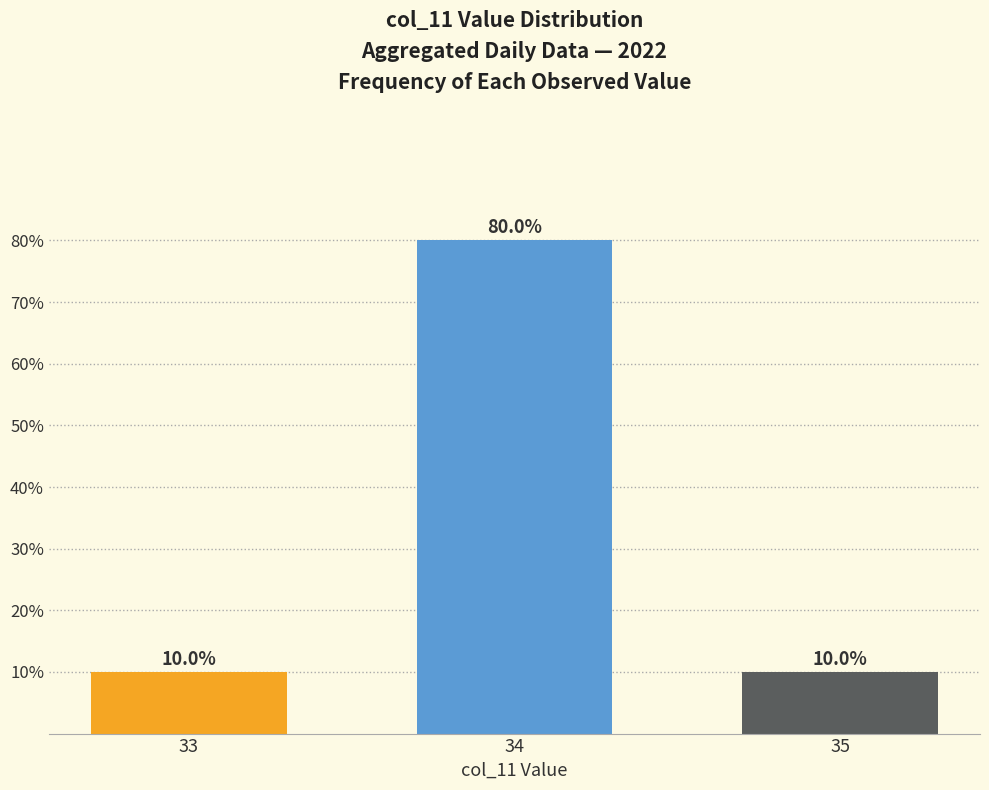

True or false: the data shows 14 at 33.

False